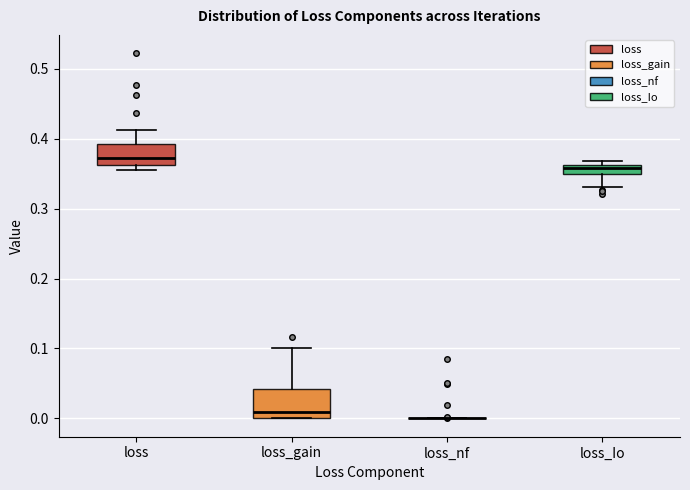

Where does the upper whisker of the box for loss end on the y-axis? The values are not printed on the chart, so give them approximately, as read against the axis.

0.41